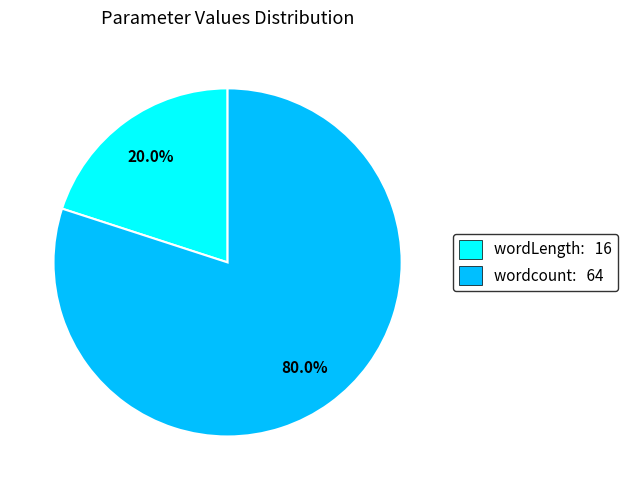

Rank the categories by value from lowest to highest.

wordLength: 16, wordcount: 64